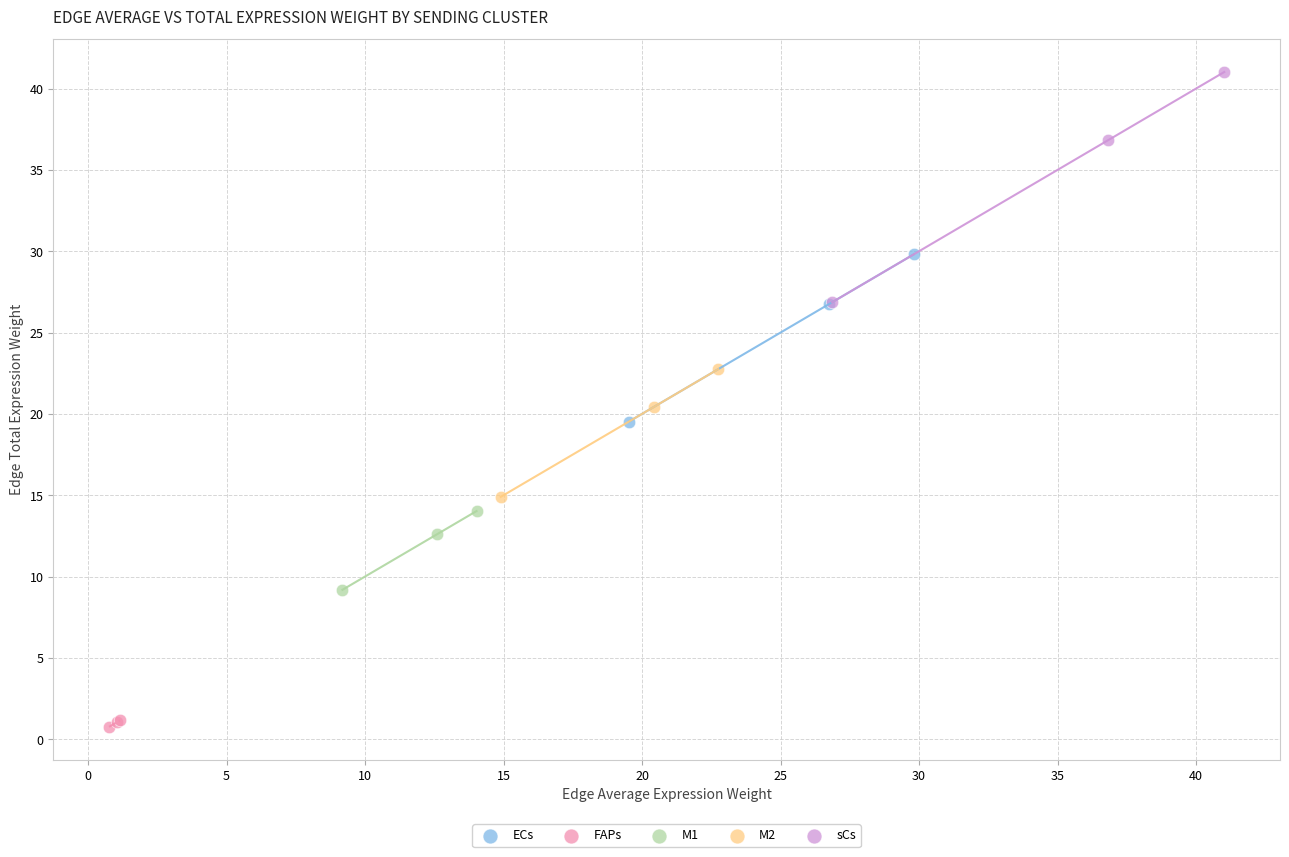

What are all the series names shown in the legend?

ECs, FAPs, M1, M2, sCs